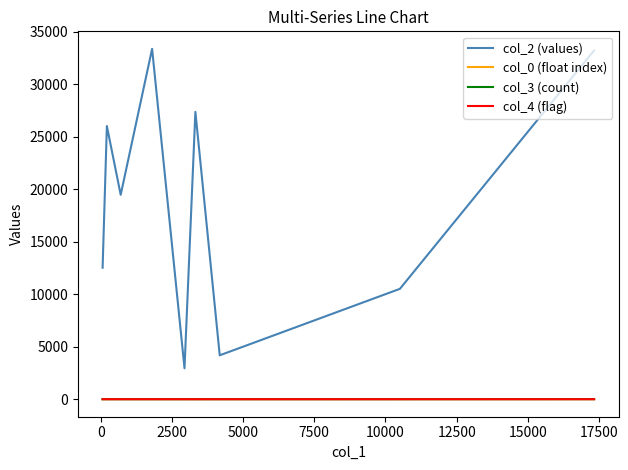

Which series has the largest total across all categories?

col_2 (values)